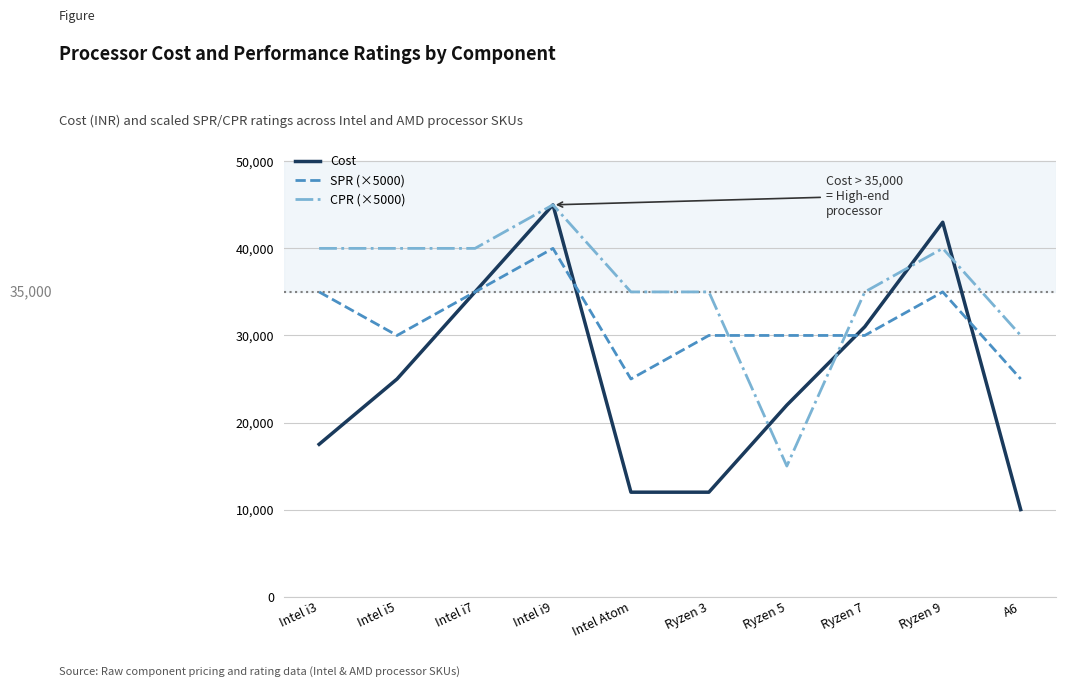

Which series has the widest spread of values?

Cost